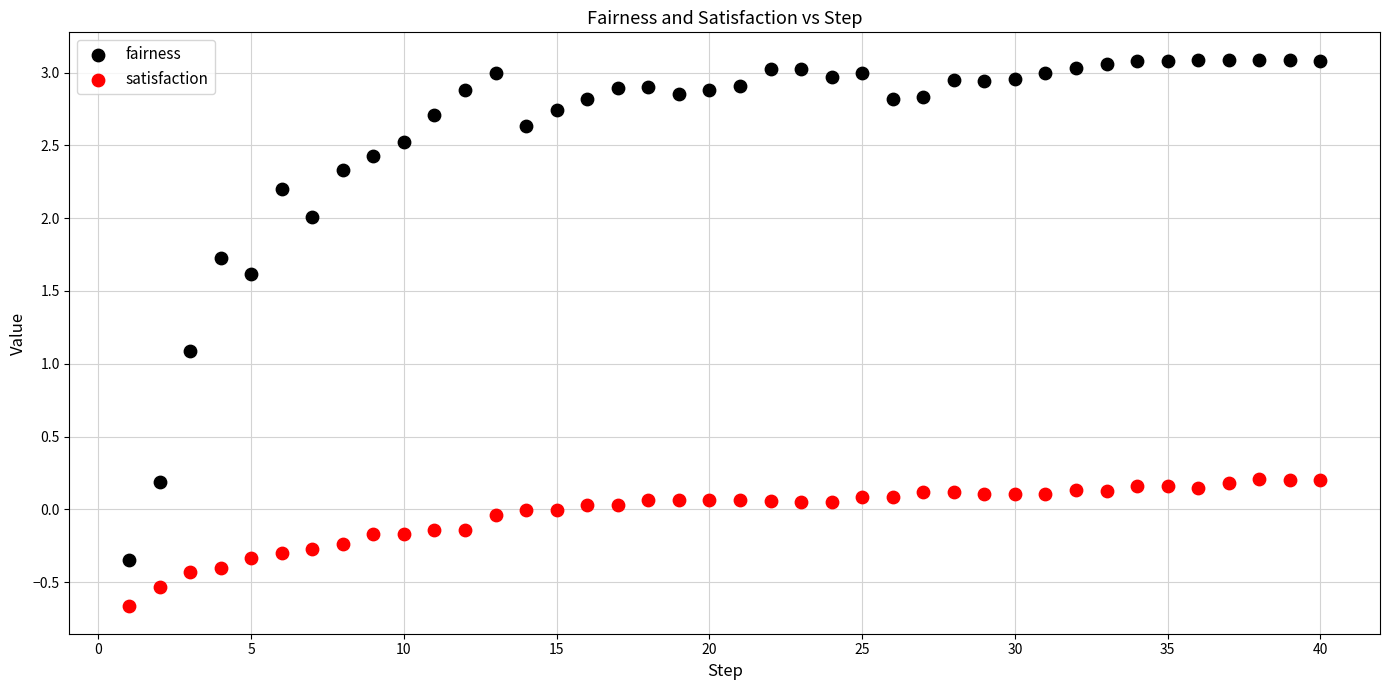

Which series has the widest spread of Y values?

fairness